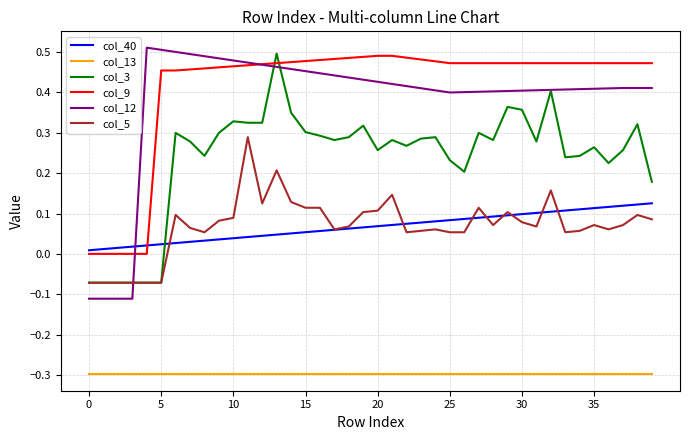

What is the smallest value displayed?

-0.3